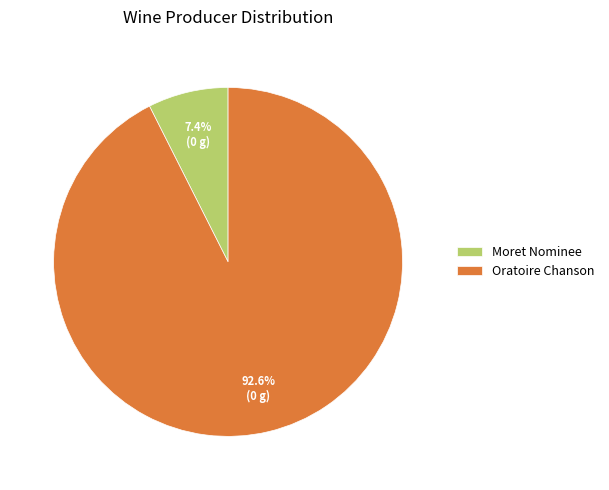

Rank the categories by value from lowest to highest.

Moret Nominee, Oratoire Chanson